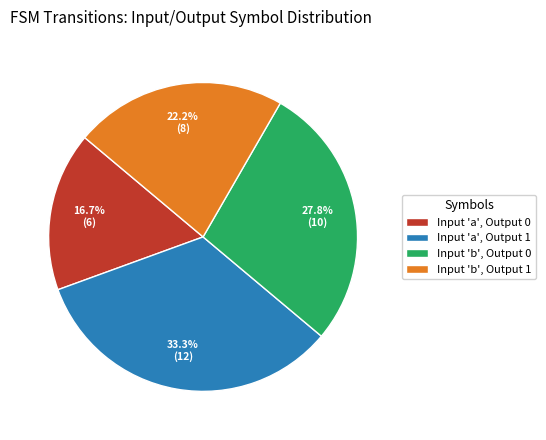

Rank the categories by value from highest to lowest.

Input 'a', Output 1, Input 'b', Output 0, Input 'b', Output 1, Input 'a', Output 0